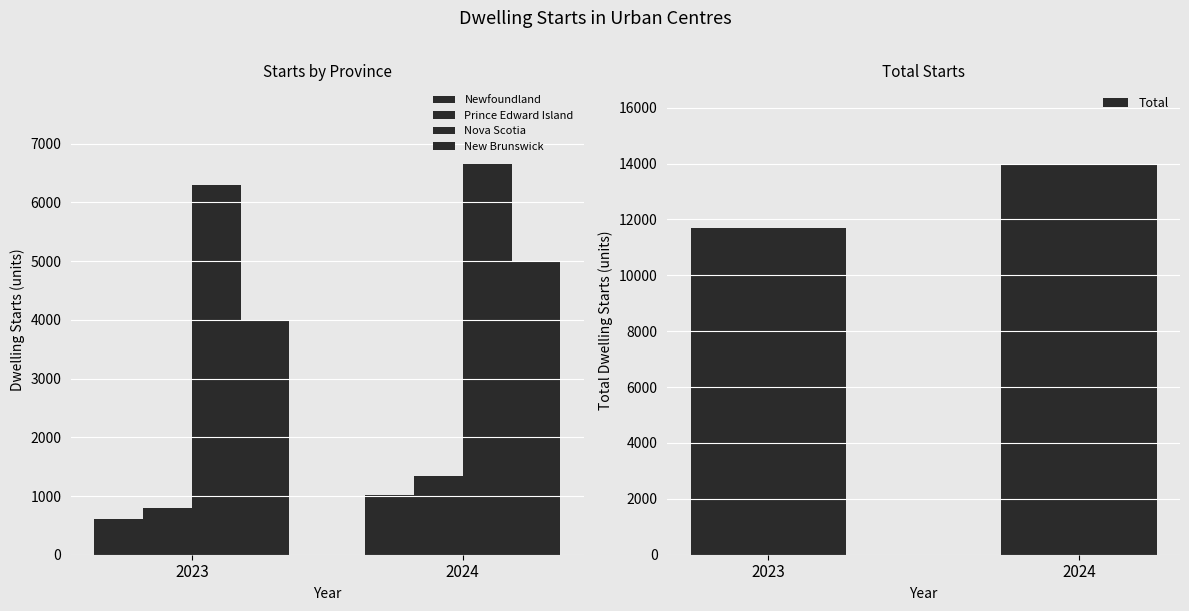

How many New Brunswick values are between 3974 and 4987?

2